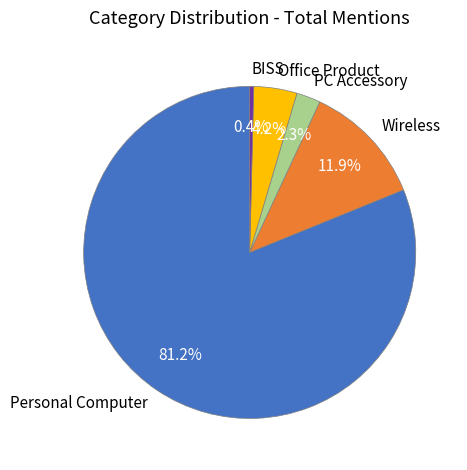

To the nearest percent, what is the average slice percentage?

20%